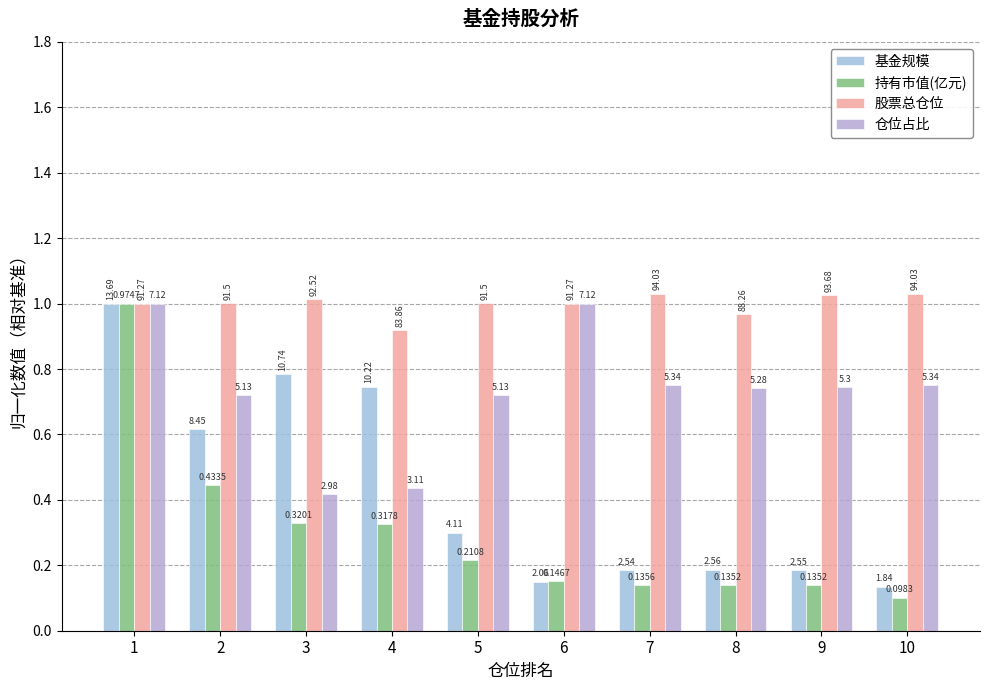

Are the bars grouped side by side (vs. stacked)?

Yes